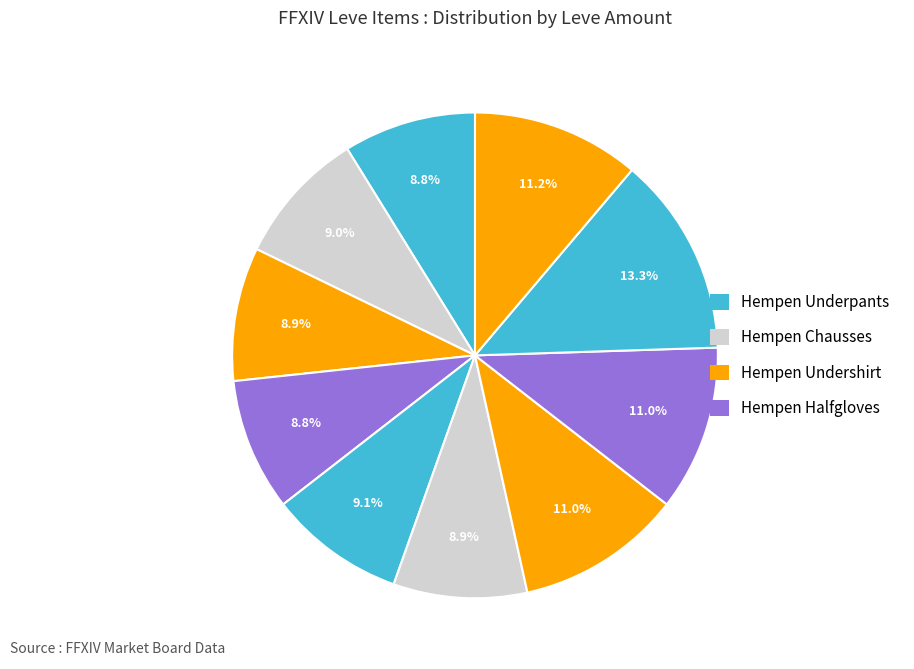

To the nearest percent, what is the average slice percentage?

10%